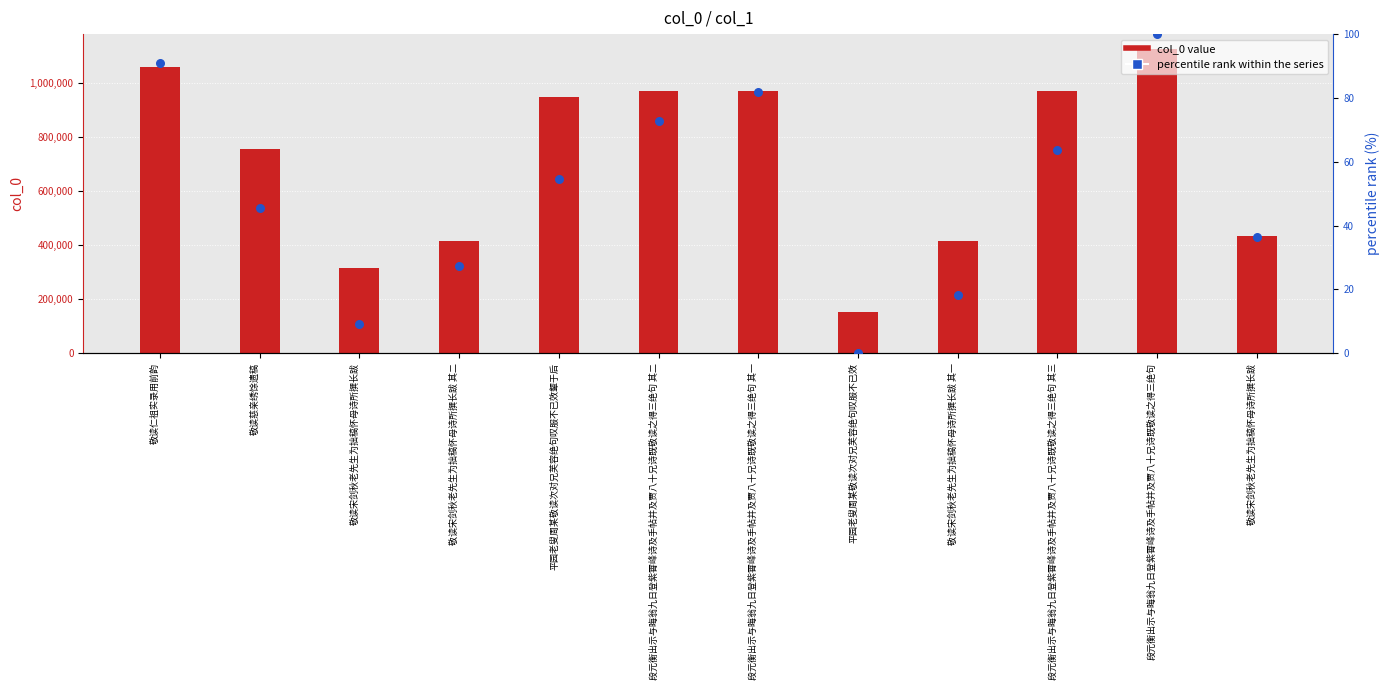

At how many categories does at least one series exceed 1007554?

2